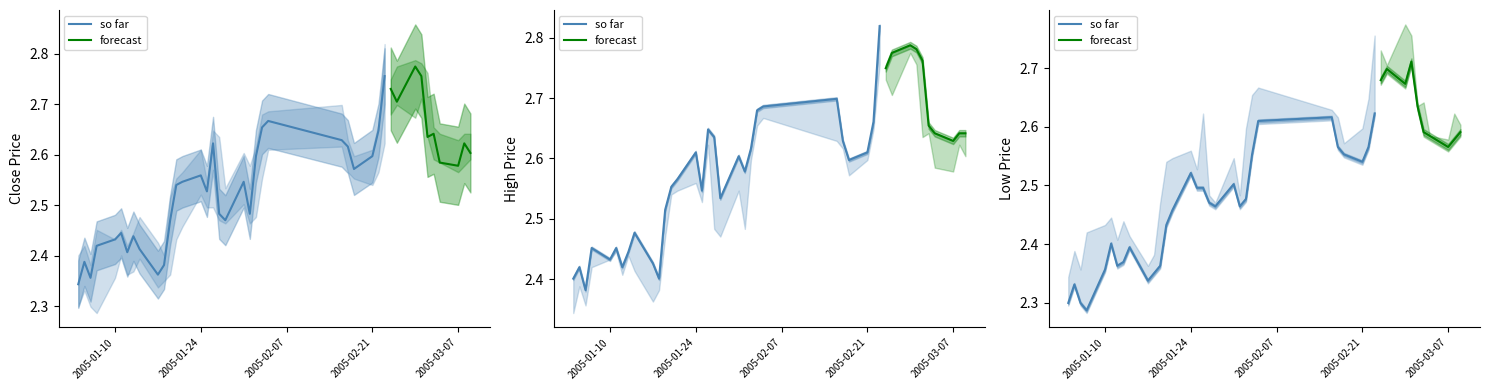

Which series has the largest total across all categories?

high